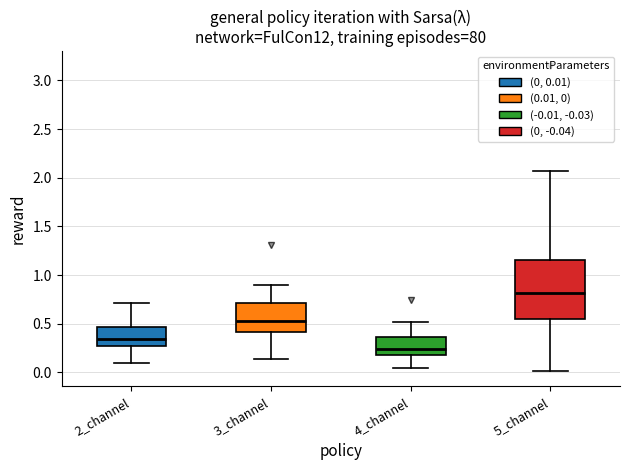

Where does the lower whisker of the box for 2_channel end on the y-axis? The values are not printed on the chart, so give them approximately, as read against the axis.

0.10